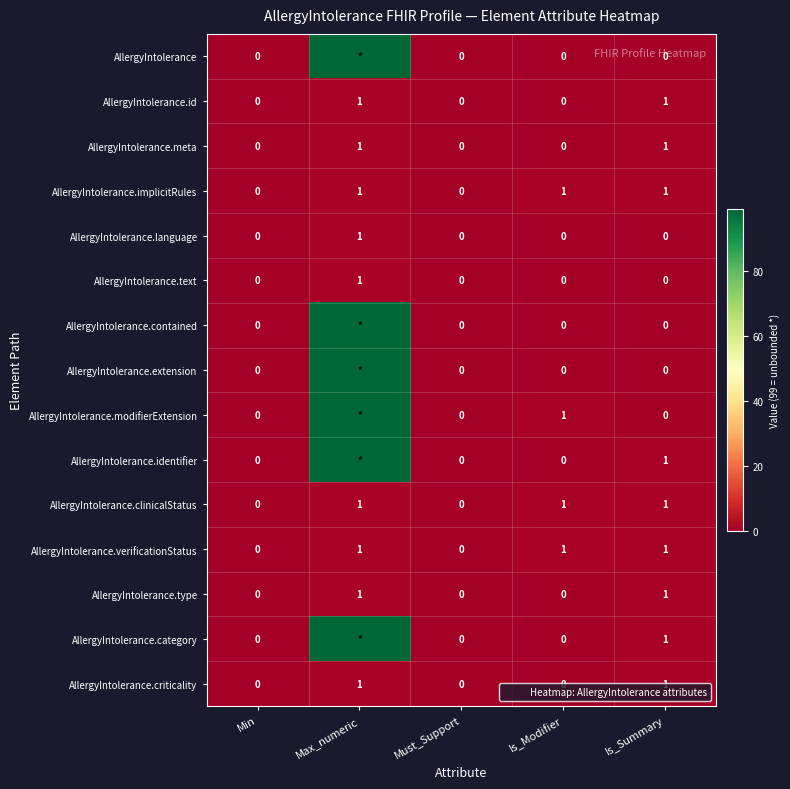

How many data points in AllergyIntolerance.clinicalStatus are less than 1?

2